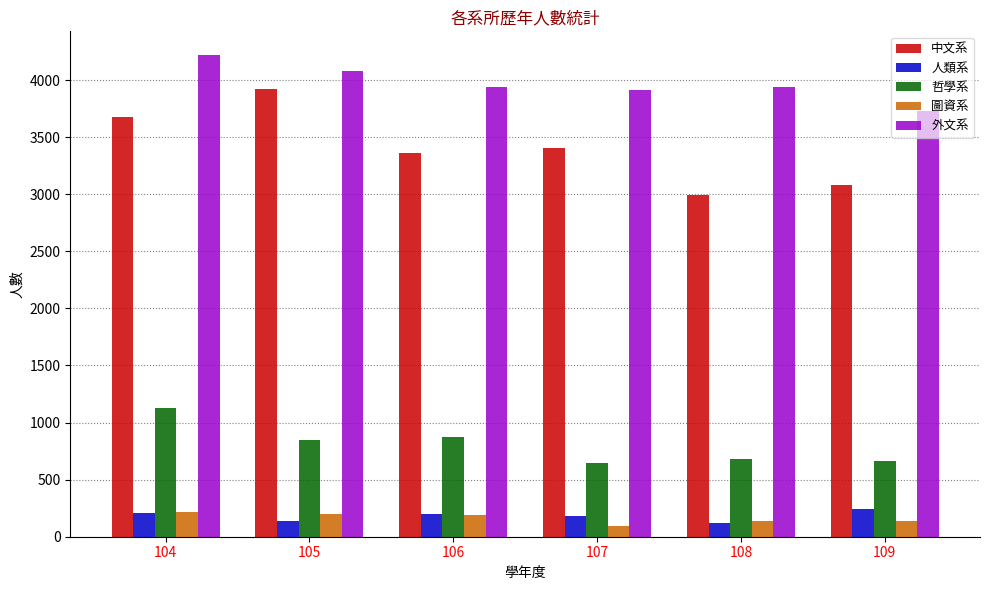

What is the difference between the maximum and minimum values in the 人類系 series?

122